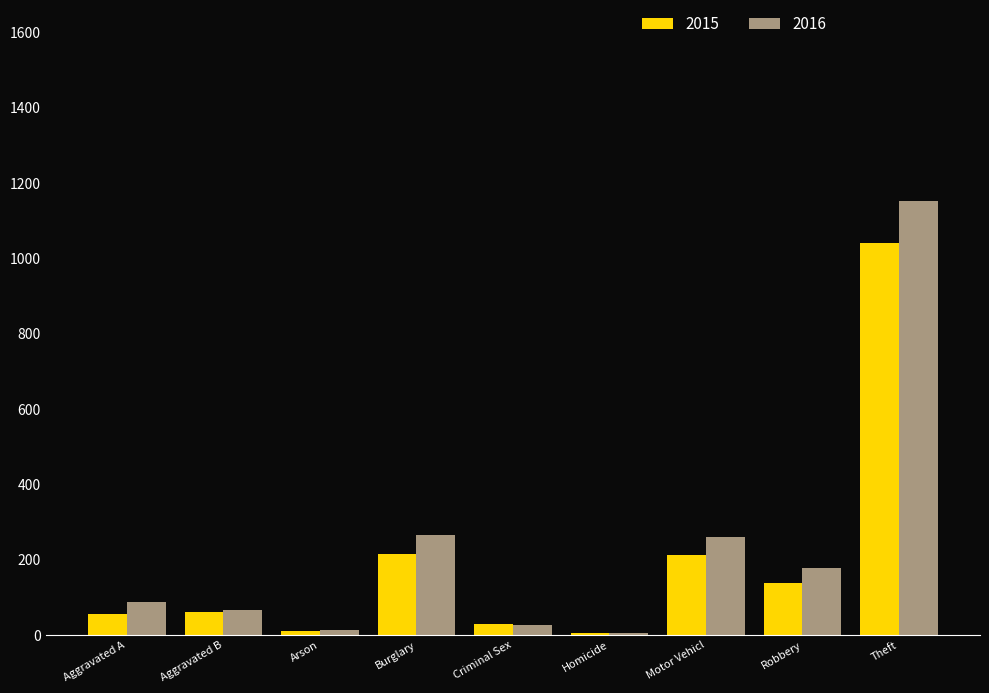

How many distinct data groups are displayed?

2